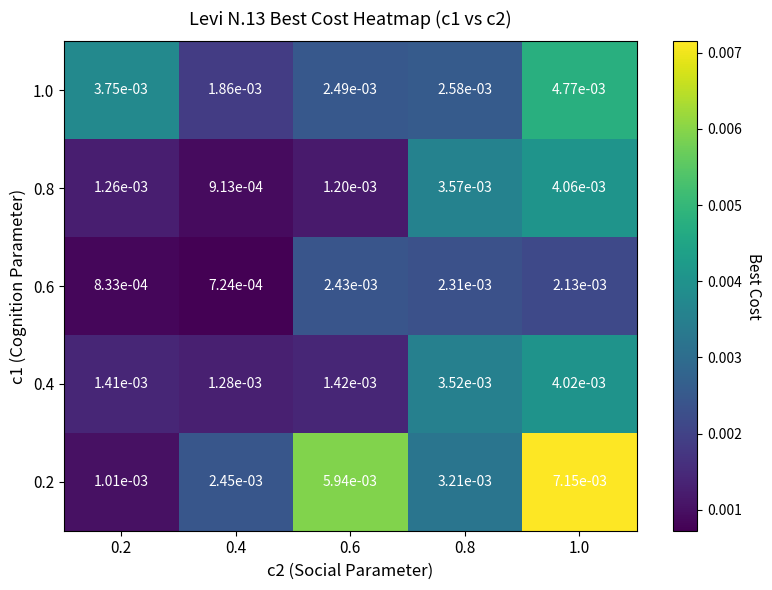

Rank the series by their maximum value, from highest to lowest.

0.2, 1.0, 0.8, 0.4, 0.6